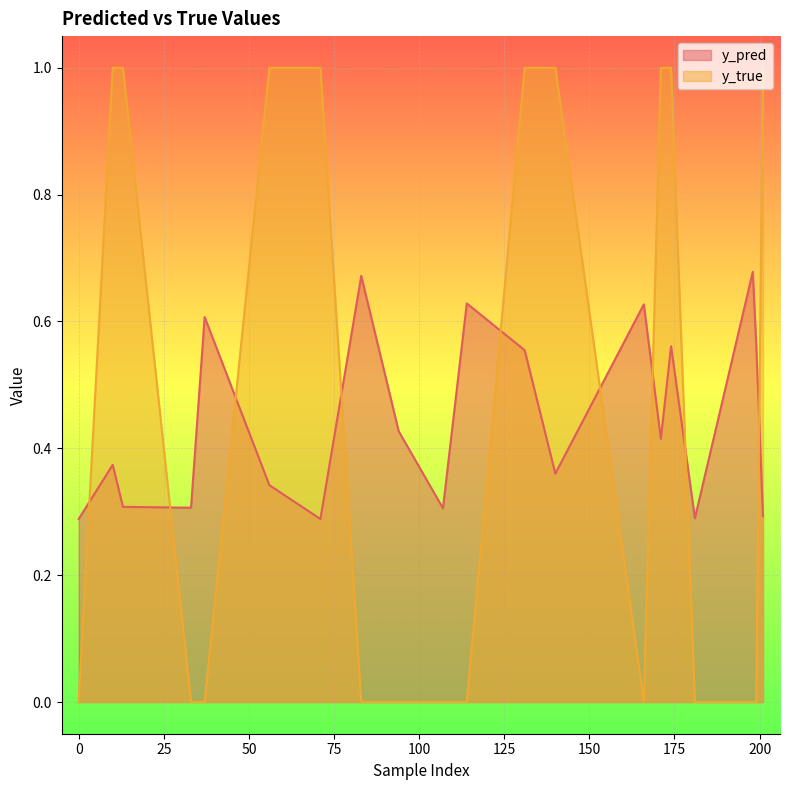

Rank the series at 94 from highest to lowest value.

y_pred, y_true